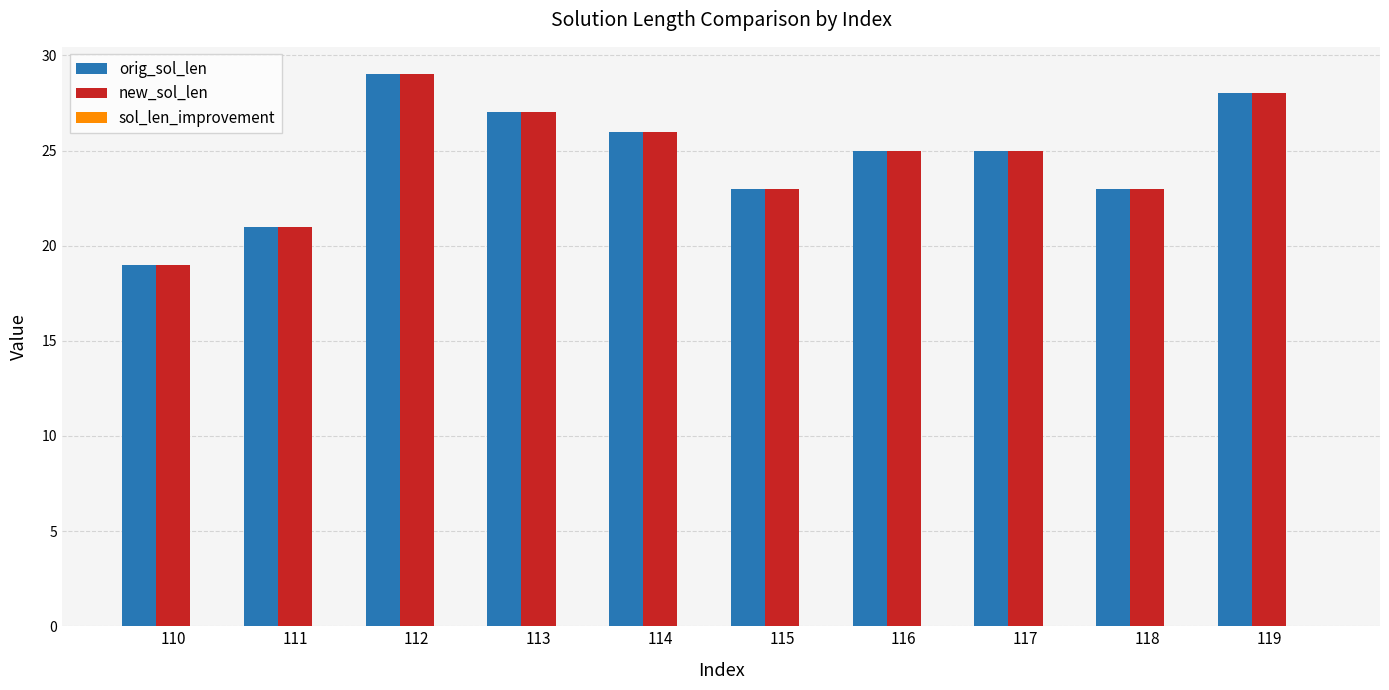

At which category is the sum across all series the highest?

112